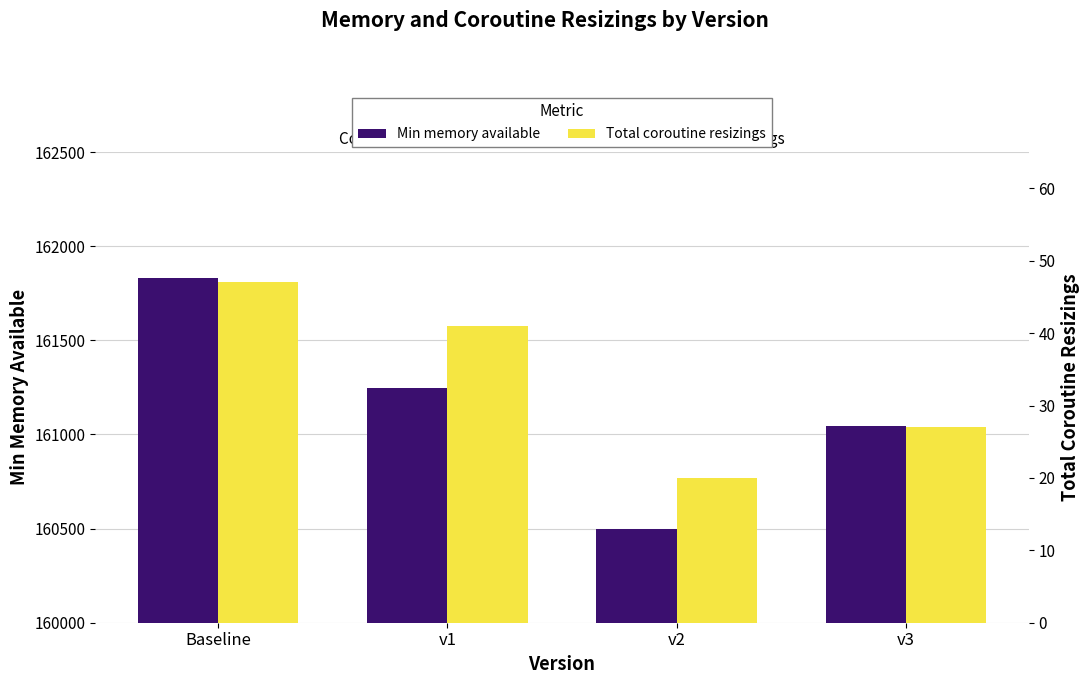

Does the chart contain stacked bars?

No